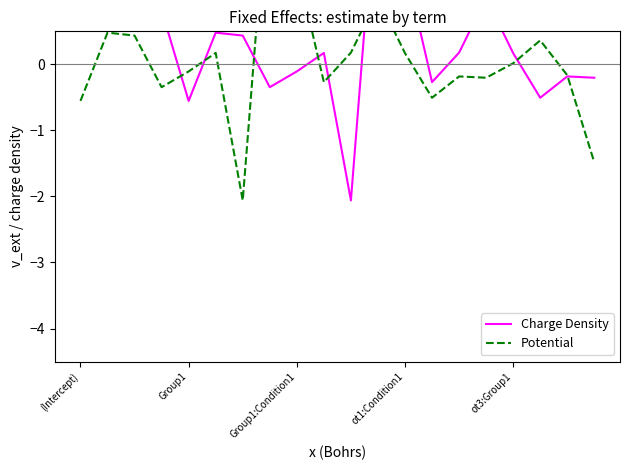

Between (Intercept) and 19, which series saw the biggest shift?

Charge Density